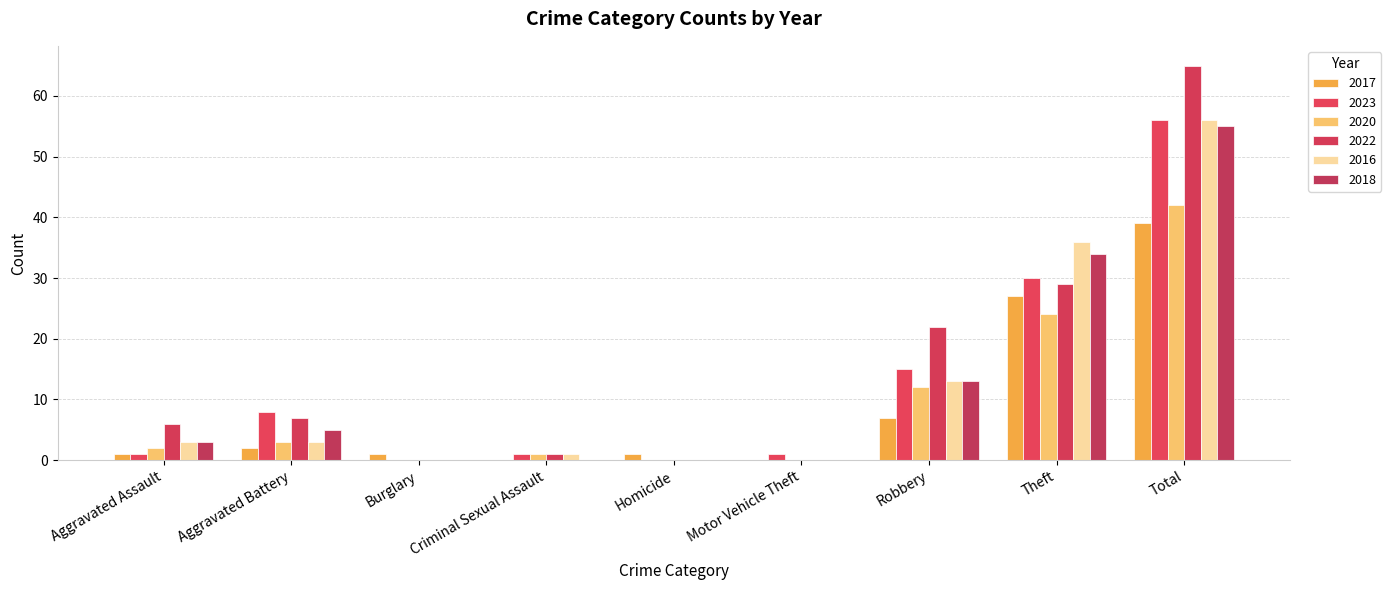

Reading left to right, list all the values displayed in this chart.

2017: Aggravated Assault=1	Aggravated Battery=2	Burglary=1	Criminal Sexual Assault=0	Homicide=1	Motor Vehicle Theft=0	Robbery=7	Theft=27	Total=39
2023: Aggravated Assault=1	Aggravated Battery=8	Burglary=0	Criminal Sexual Assault=1	Homicide=0	Motor Vehicle Theft=1	Robbery=15	Theft=30	Total=56
2020: Aggravated Assault=2	Aggravated Battery=3	Burglary=0	Criminal Sexual Assault=1	Homicide=0	Motor Vehicle Theft=0	Robbery=12	Theft=24	Total=42
2022: Aggravated Assault=6	Aggravated Battery=7	Burglary=0	Criminal Sexual Assault=1	Homicide=0	Motor Vehicle Theft=0	Robbery=22	Theft=29	Total=65
2016: Aggravated Assault=3	Aggravated Battery=3	Burglary=0	Criminal Sexual Assault=1	Homicide=0	Motor Vehicle Theft=0	Robbery=13	Theft=36	Total=56
2018: Aggravated Assault=3	Aggravated Battery=5	Burglary=0	Criminal Sexual Assault=0	Homicide=0	Motor Vehicle Theft=0	Robbery=13	Theft=34	Total=55